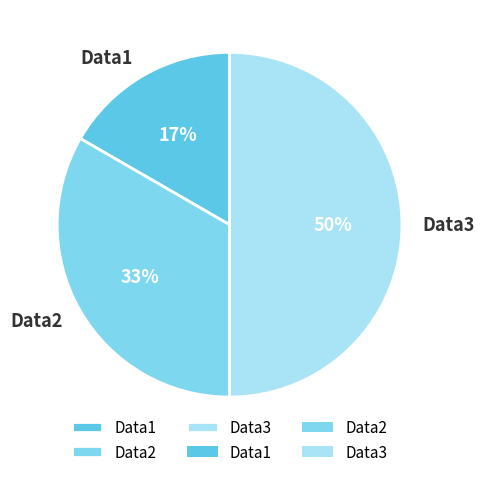

True or false: Data1 accounts for 17% of the total.

True